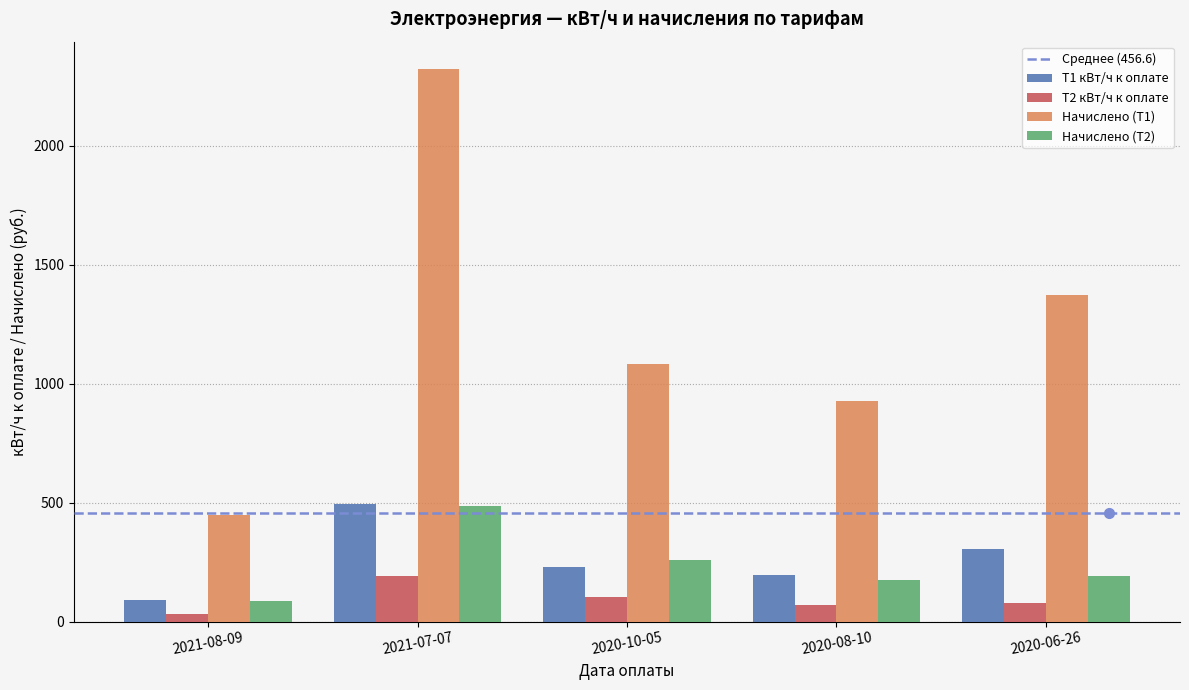

What is the greatest value displayed?

2322.0